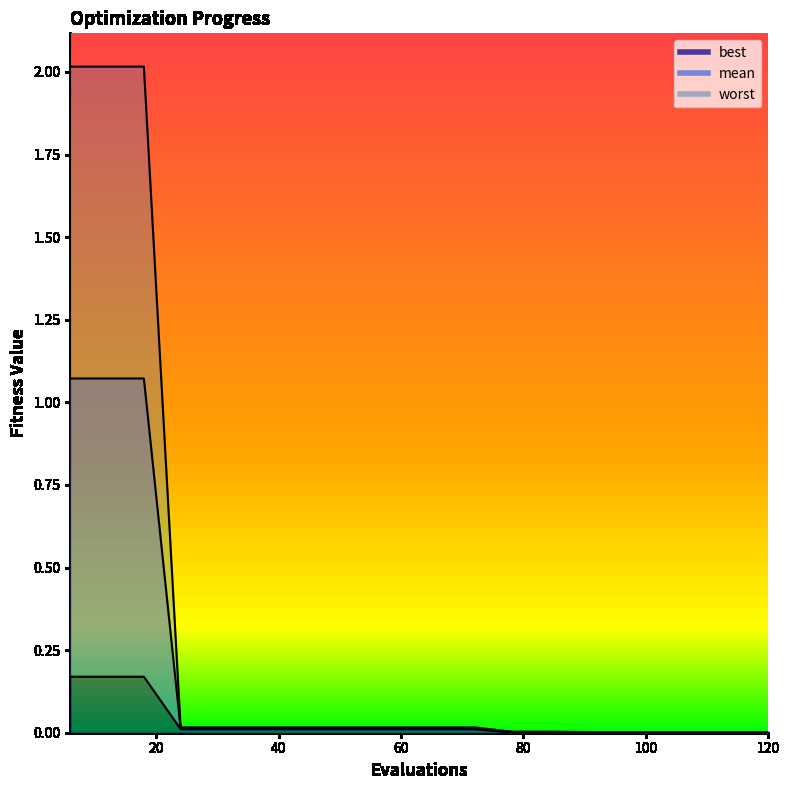

Rank the categories by best value from highest to lowest.

6, 12, 18, 24, 30, 36, 42, 48, 54, 60, 66, 72, 78, 84, 90, 96, 102, 108, 114, 120